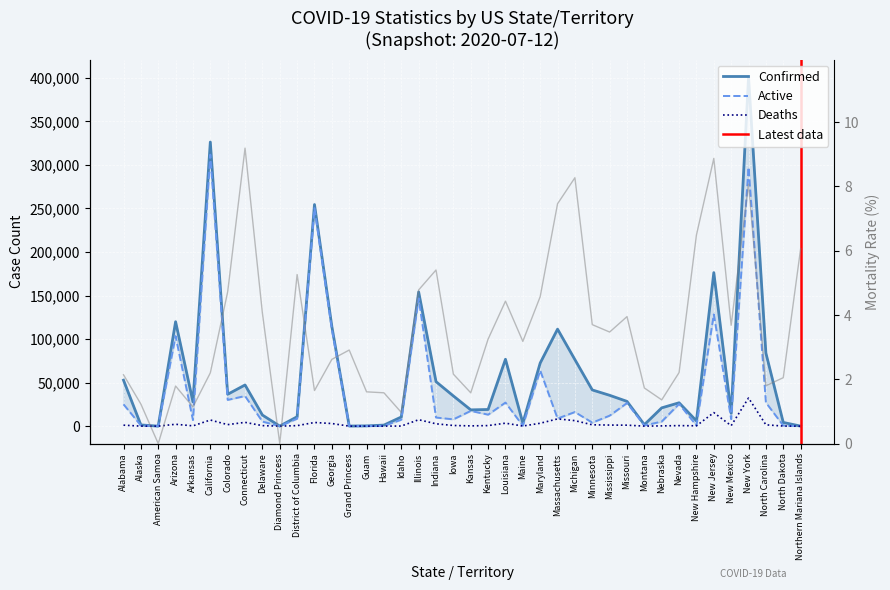

Is the value of Mortality_Rate at New Mexico greater than the value of Deaths at District of Columbia?

No